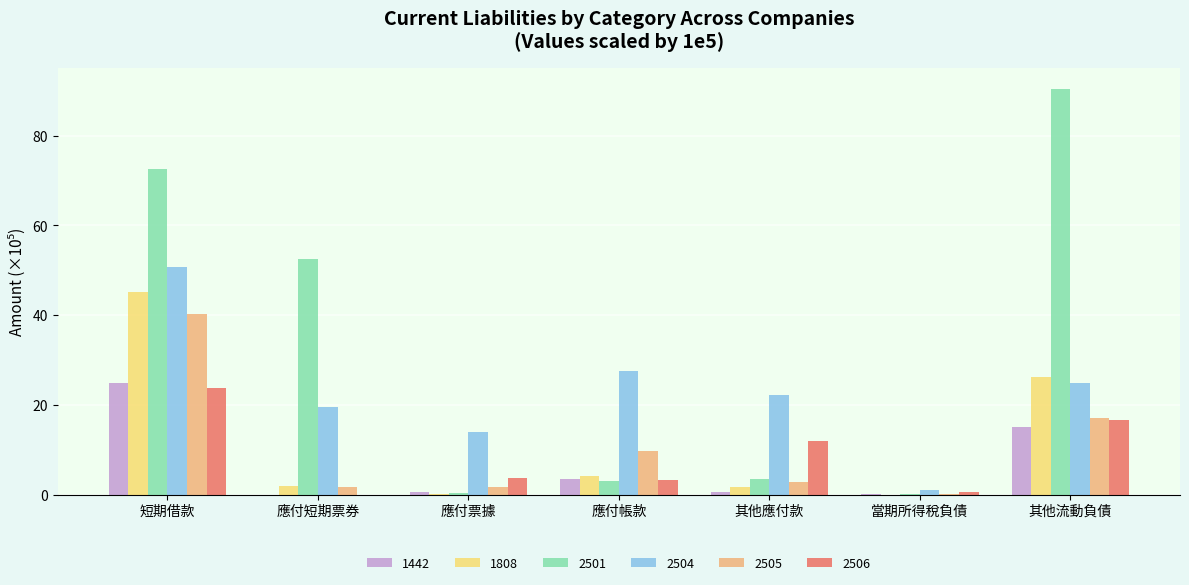

How many categories are shown in the chart?

7